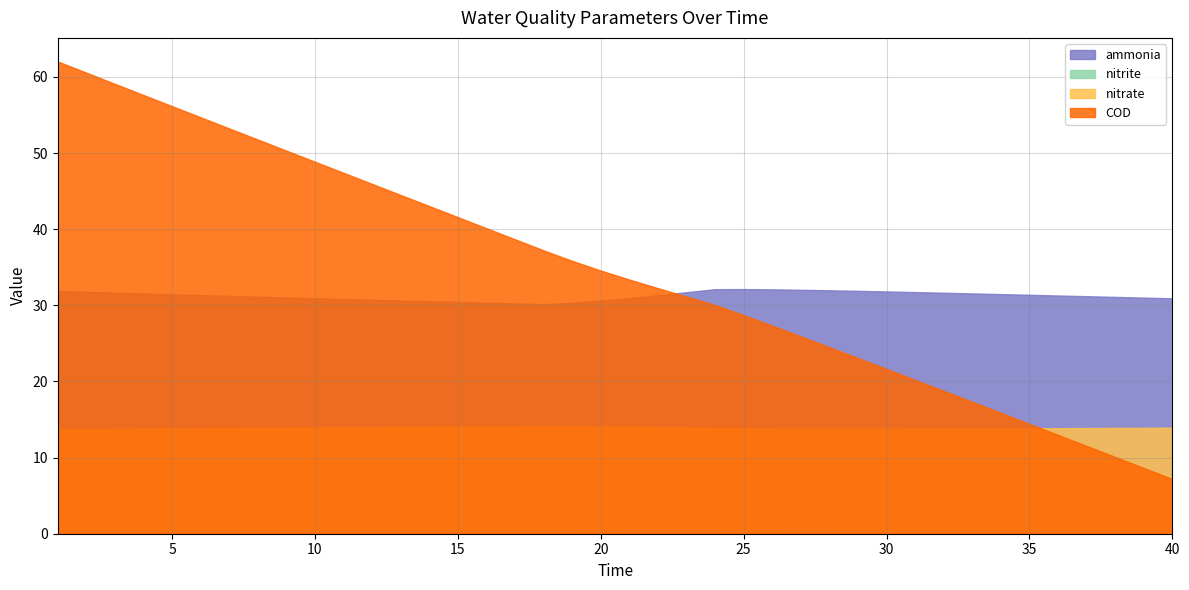

Reading right to left, transcribe all the data shown in this chart.

ammonia: 30.9	31.0	31.1	31.2	31.3	31.4	31.5	31.6	31.6	31.7	31.8	31.9	32.0	32.0	32.1	32.1	32.1	31.7	31.3	30.9	30.6	30.3	30.1	30.2	30.3	30.4	30.5	30.6	30.7	30.8	30.9	31.0	31.1	31.2	31.3	31.4	31.5	31.7	31.8	31.9
nitrite: 0.9	0.9	0.9	0.9	0.9	0.9	0.8	0.8	0.8	0.8	0.7	0.7	0.6	0.6	0.5	0.3	0.0	0.0	0.0	0.1	0.2	0.5	0.9	0.9	1.0	1.0	1.0	1.0	1.0	1.0	1.0	1.0	1.0	1.0	1.1	1.1	1.1	1.1	1.2	1.2
nitrate: 13.9	13.9	13.9	13.9	13.9	13.8	13.8	13.8	13.8	13.8	13.8	13.8	13.8	13.8	13.8	13.8	13.9	13.9	14.0	14.0	14.1	14.1	14.1	14.1	14.1	14.0	14.0	14.0	14.0	14.0	13.9	13.9	13.9	13.9	13.8	13.8	13.8	13.8	13.7	13.7
COD: 7.2	8.6	10.1	11.5	13.0	14.4	15.9	17.3	18.8	20.2	21.6	23.1	24.5	25.9	27.3	28.7	30.0	31.1	32.2	33.4	34.6	35.8	37.2	38.7	40.1	41.6	43.0	44.5	45.9	47.4	48.9	50.3	51.8	53.2	54.7	56.1	57.6	59.1	60.5	62.0